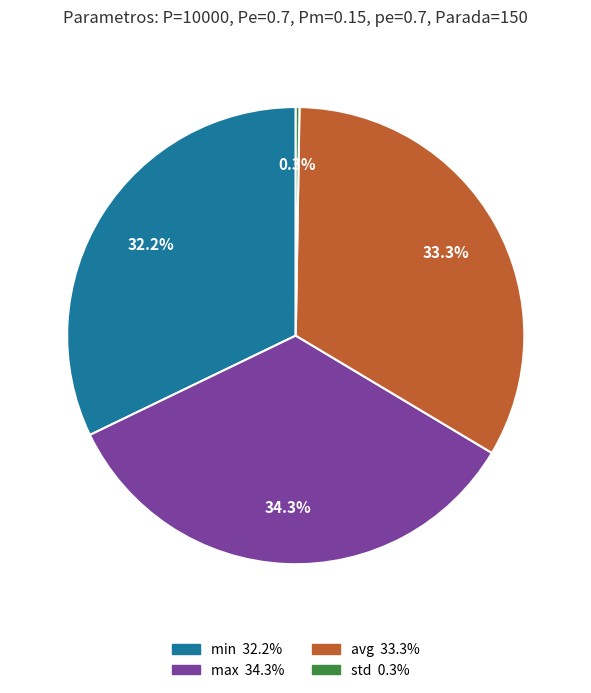

Which category has the biggest portion of the pie?

max